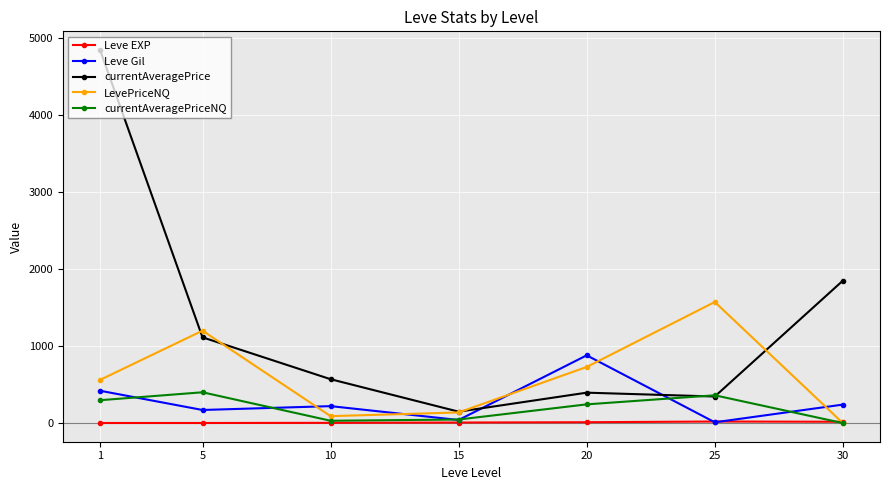

Which series has the largest range (max minus min)?

currentAveragePrice